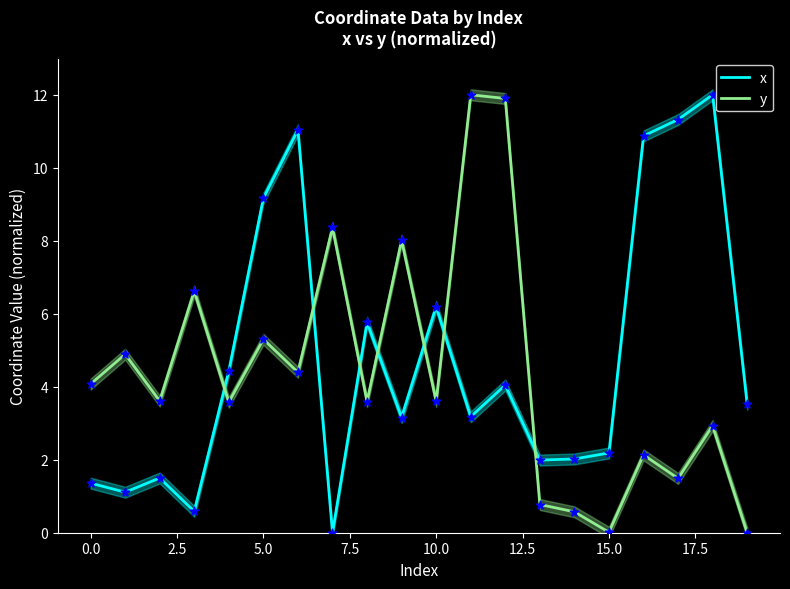

Which series has the widest spread of Y values?

x